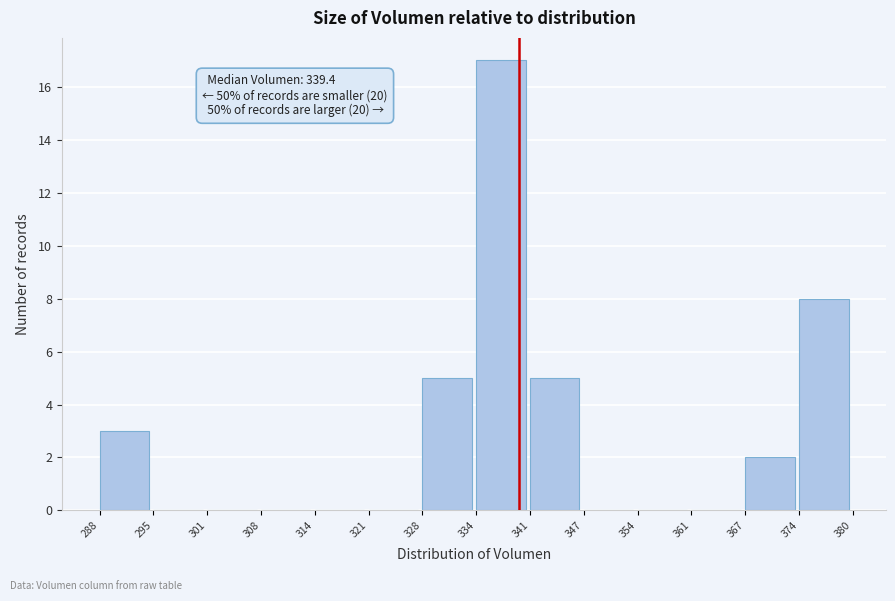

Which range on the x-axis has the tallest bar?

334 to 341